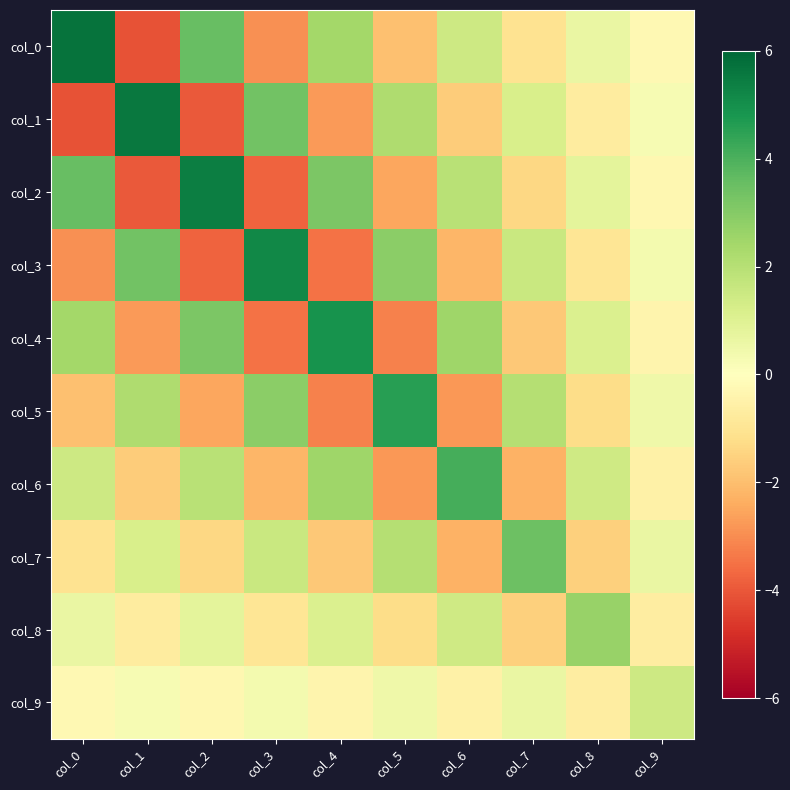

What is the total value across all series at col_7?

0.9